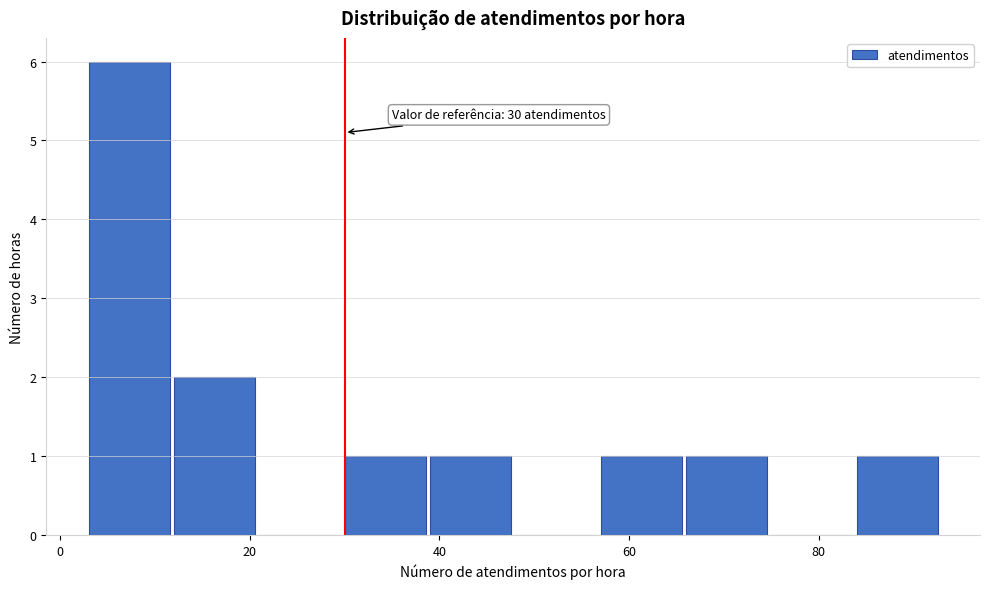

Over which range of the x-axis is the bar tallest?

3 to 12